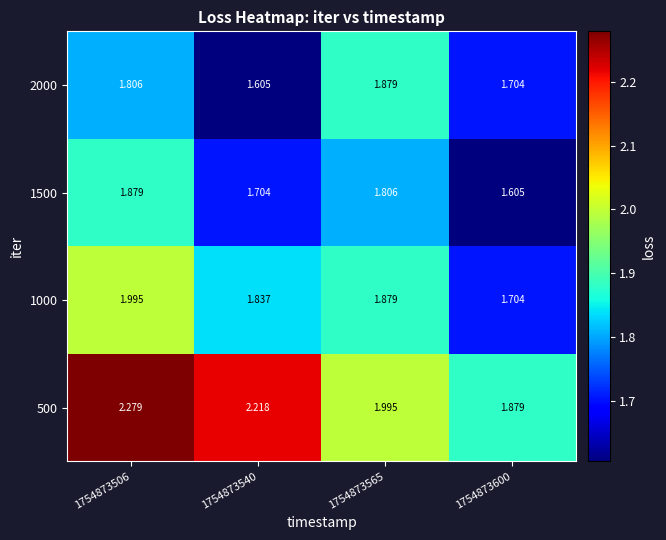

Is the value of 2000 at 1754873506 greater than the value of 500 at 1754873565?

No